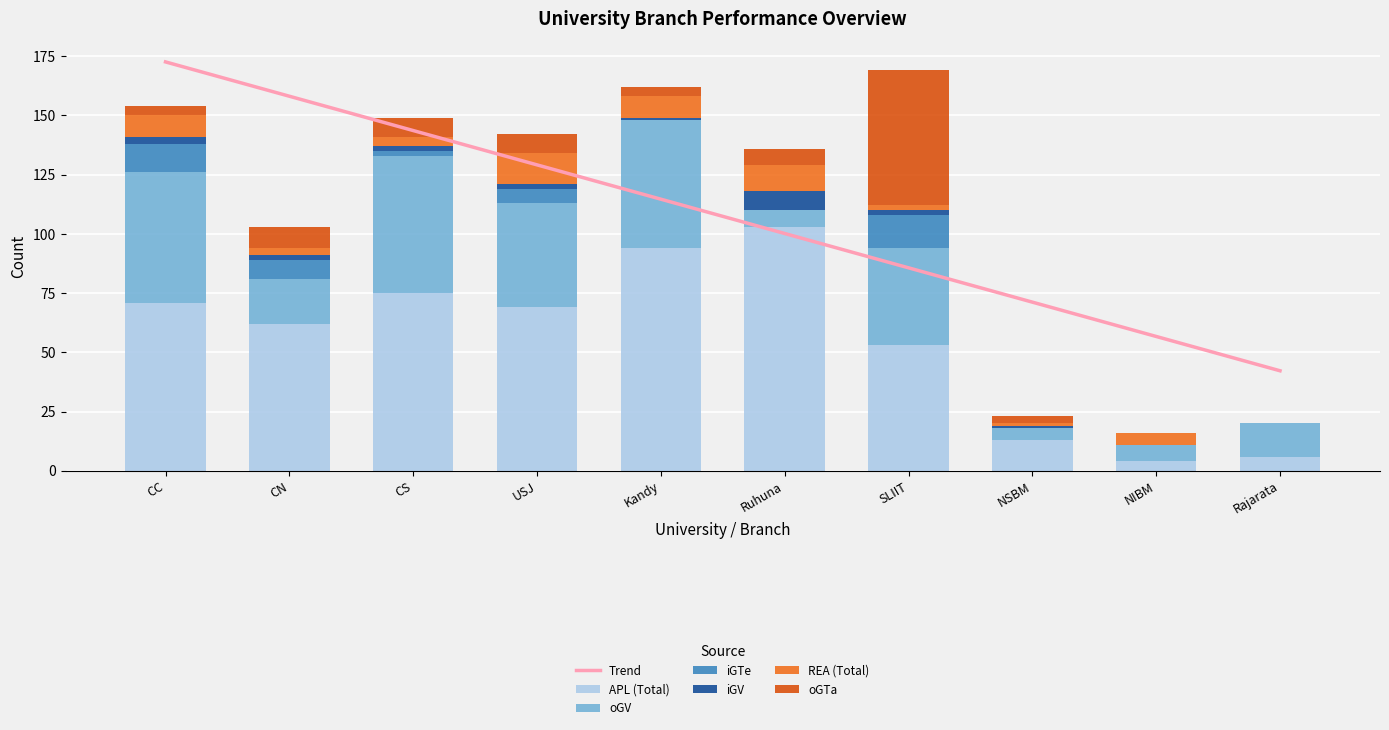

At which label is iGTe closest to 7?

CN